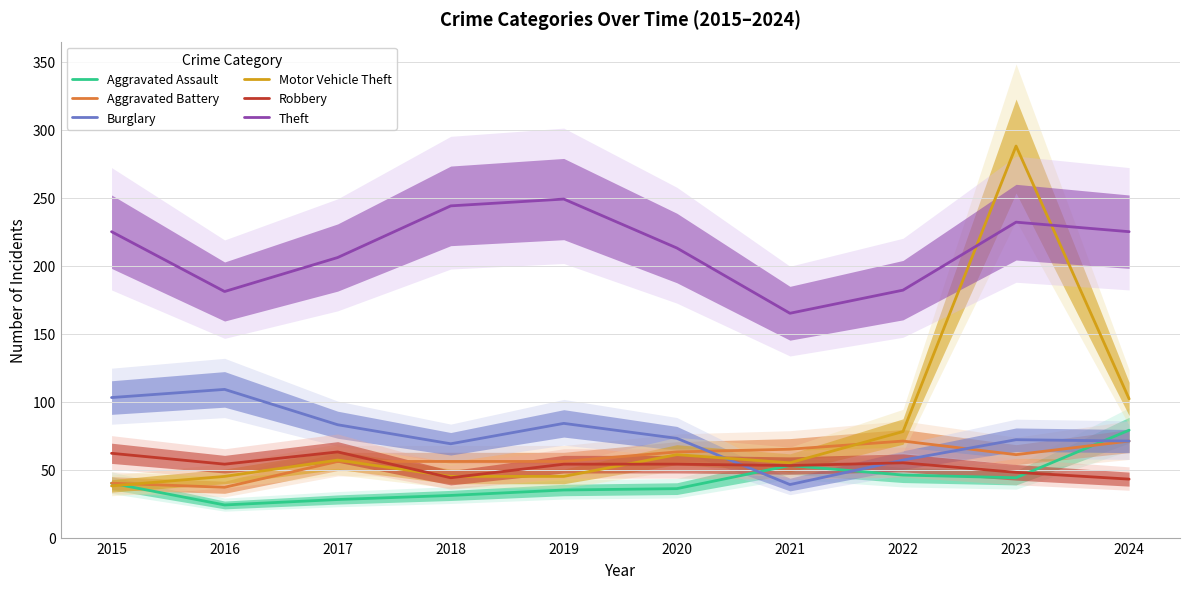

What is the total value across all series at 2021?

430